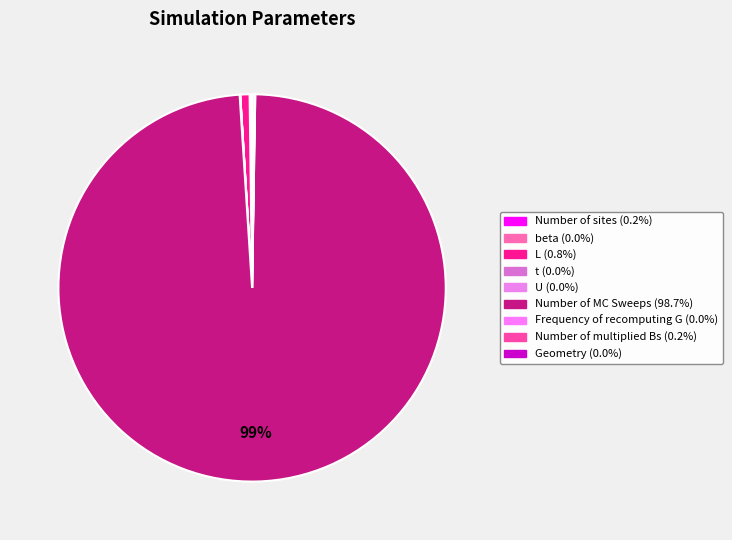

Rank the categories by value from highest to lowest.

Number of MC Sweeps, L, Number of multiplied Bs, Number of sites, beta, U, Frequency of recomputing G, Geometry, t